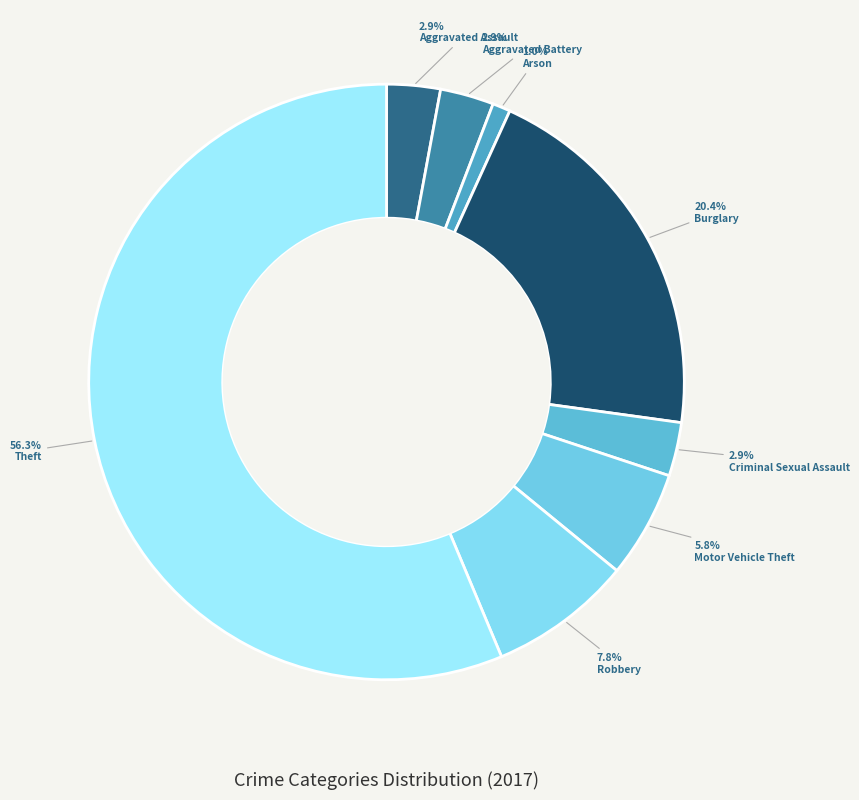

True or false: Arson accounts for 14% of the total.

False